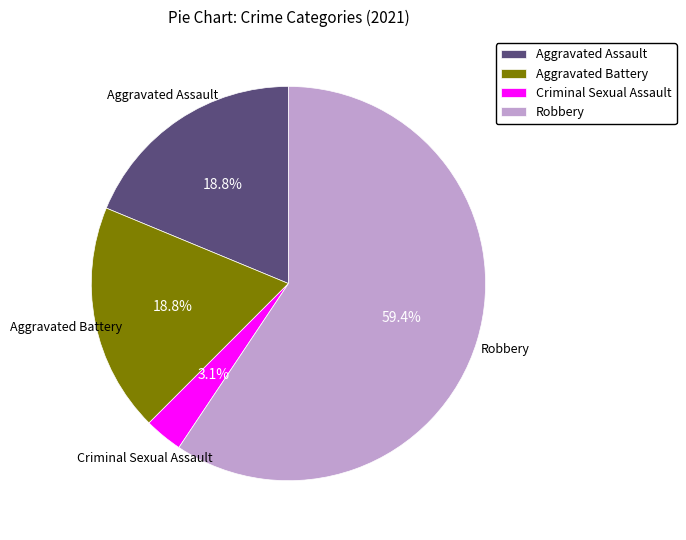

What percentage is the Aggravated Battery slice, to the nearest percent?

19%